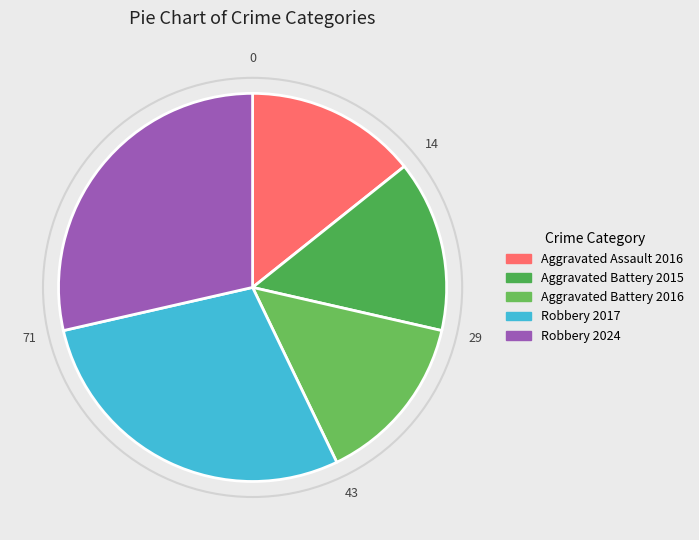

Is there any slice that represents more than half of the pie?

No